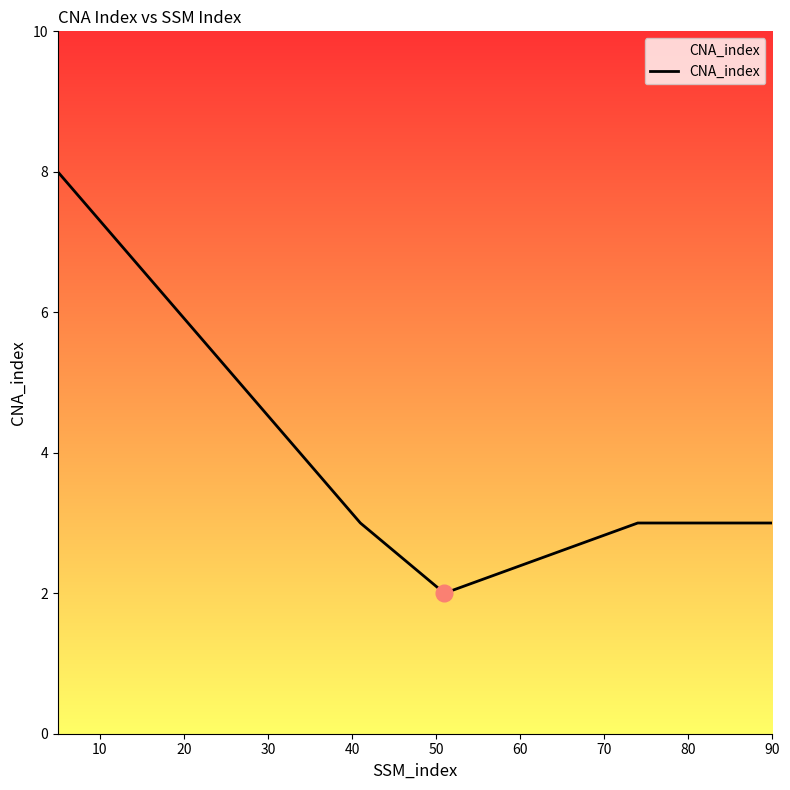

What is the greatest value displayed?

8